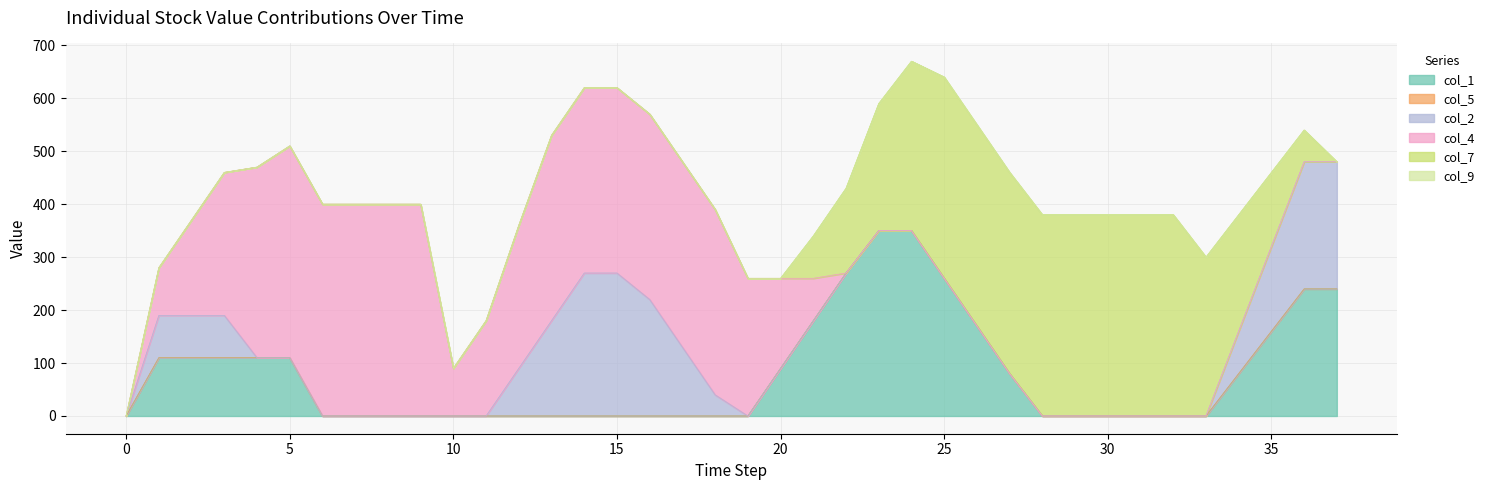

True or false: col_4 has more than 0 interior local peaks.

False